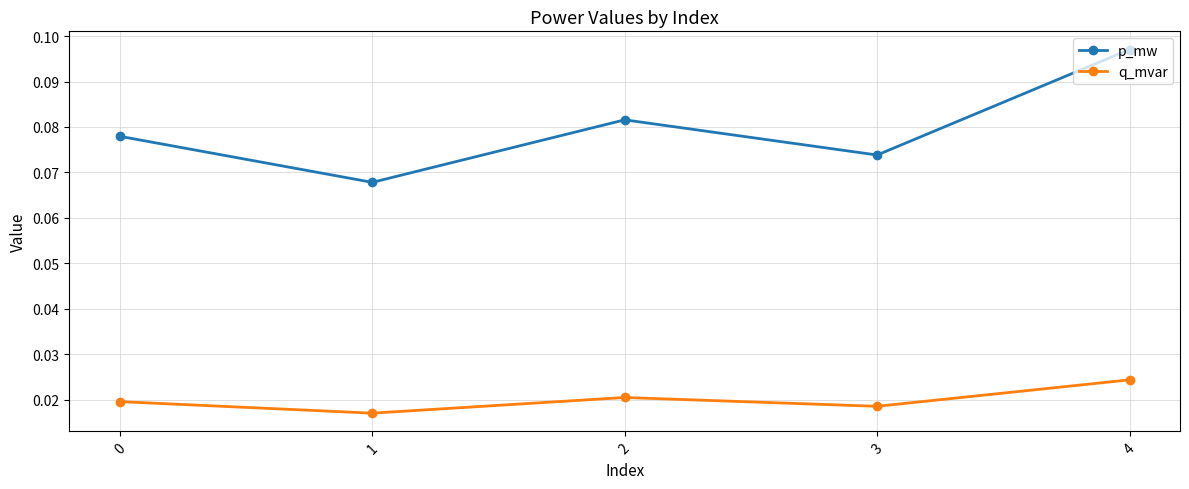

Does the chart display data point markers on the line(s)?

Yes